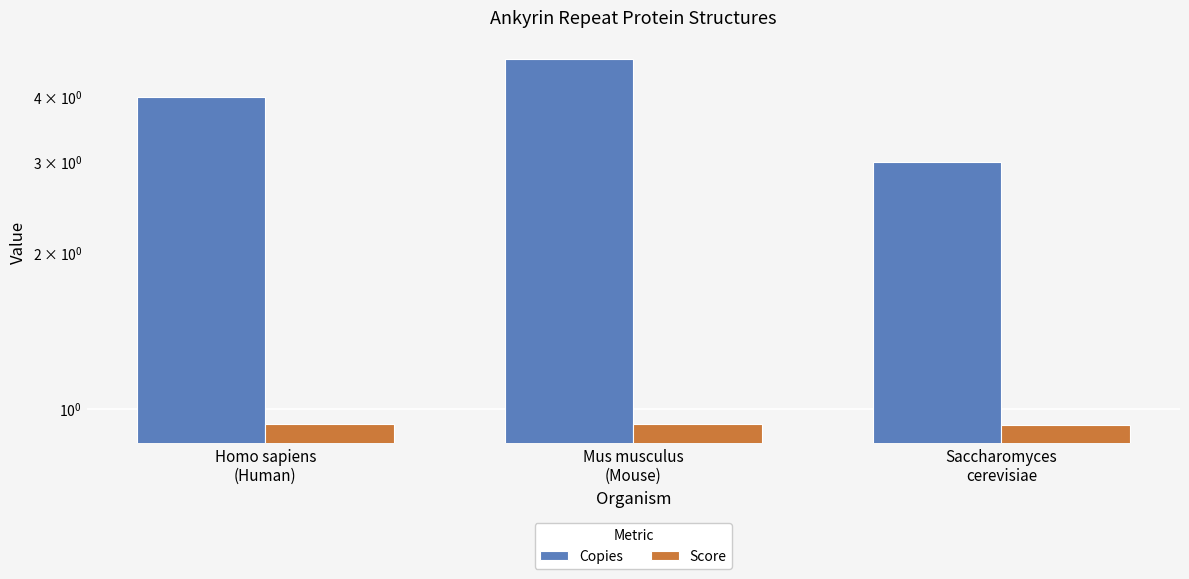

Reading left to right, transcribe all the data shown in this chart.

Copies: Homo sapiens
(Human)=4.0	Mus musculus
(Mouse)=4.8	Saccharomyces
cerevisiae=3.0
Score: Homo sapiens
(Human)=0.9	Mus musculus
(Mouse)=0.9	Saccharomyces
cerevisiae=0.9